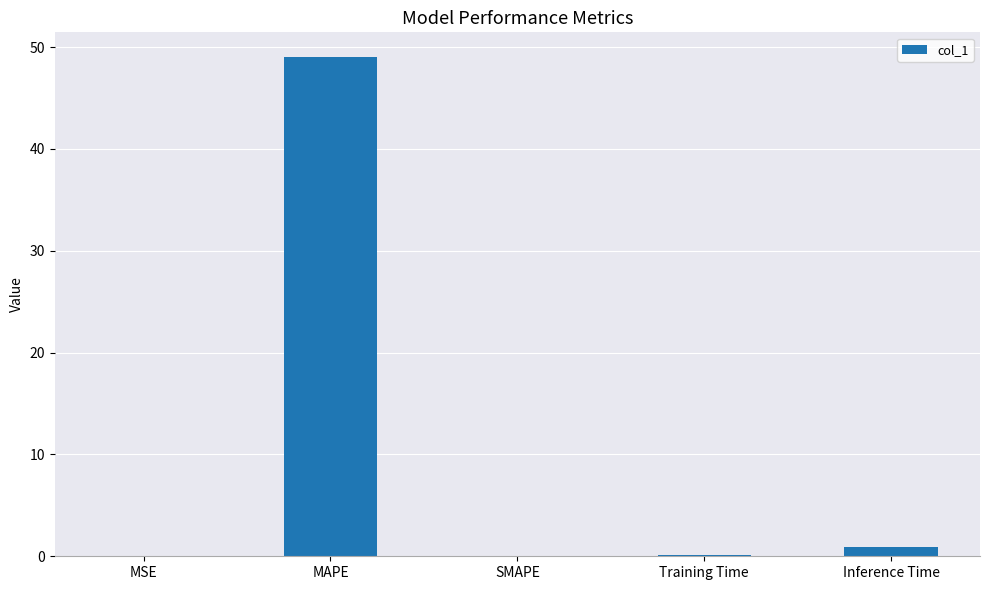

Which label corresponds to the largest value in the chart?

MAPE